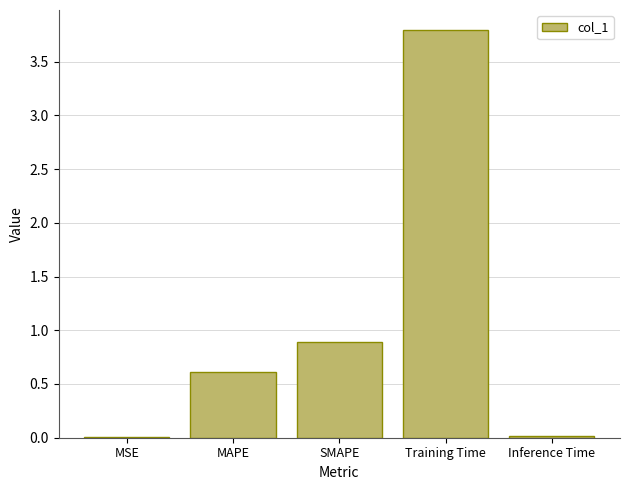

What is the sum of the values at SMAPE and MAPE?

1.5